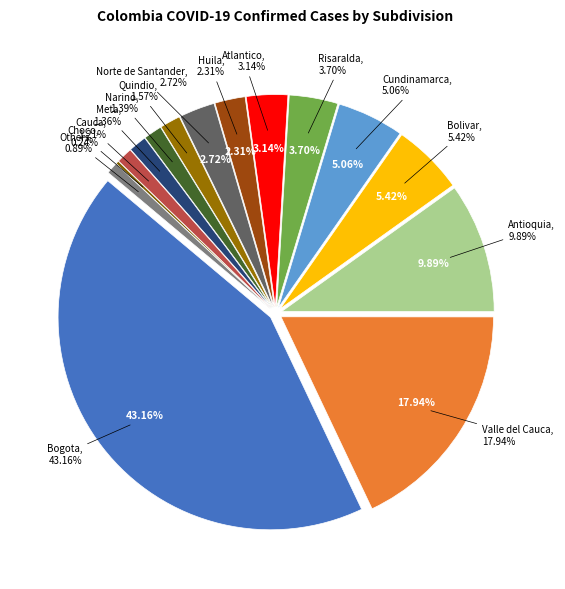

What is the largest slice in the pie chart?

Bogota